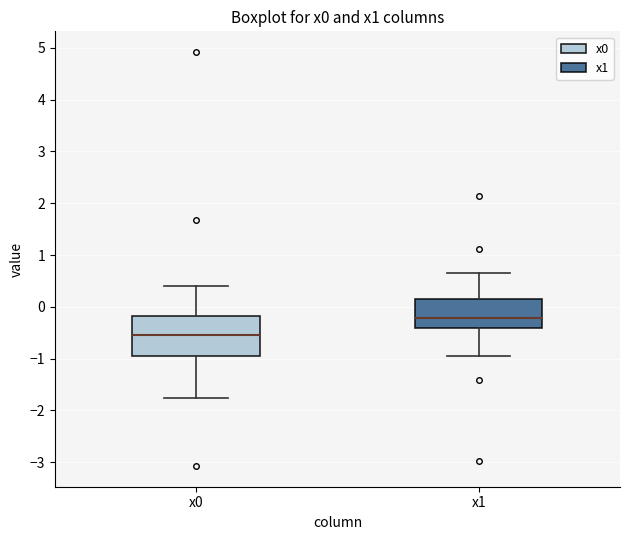

Reading left to right, read every box against the y-axis: the position of its median line, the range the box covers, and the ends of its whiskers. The values are not printed on the chart, so give them approximately, as read against the axis.

x0: median -0.5, box -0.9 to -0.2, whiskers -1.8 to 0.4
x1: median -0.2, box -0.4 to 0.2, whiskers -1.0 to 0.6